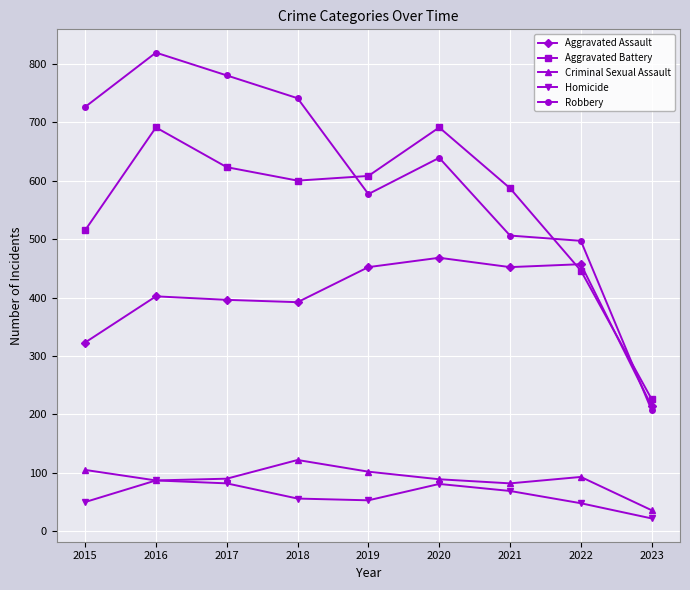

Where is the first local maximum for Aggravated Battery?

2016